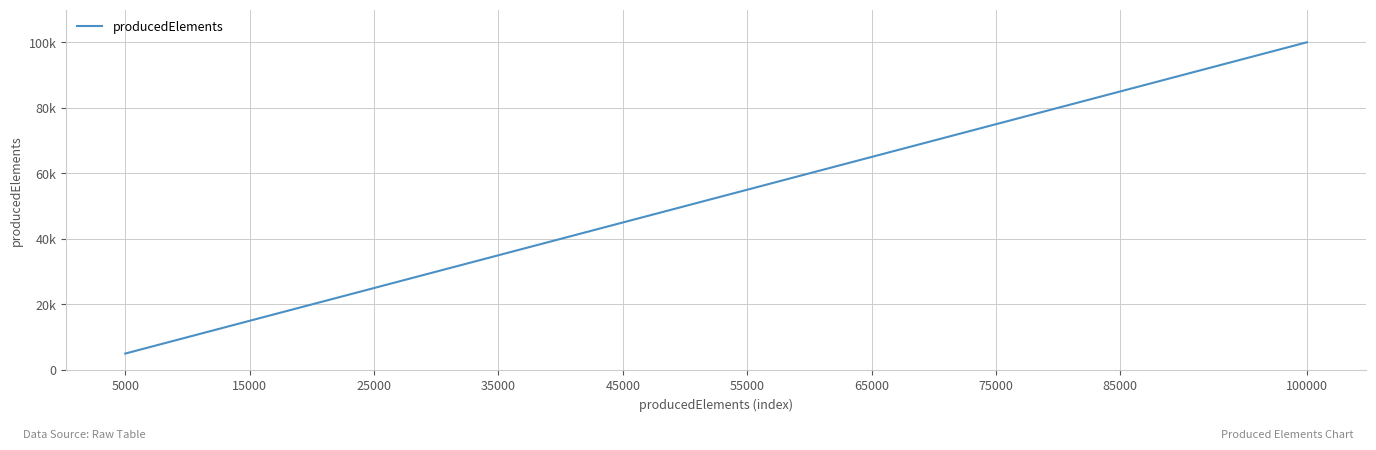

Does the chart display data point markers on the line(s)?

No